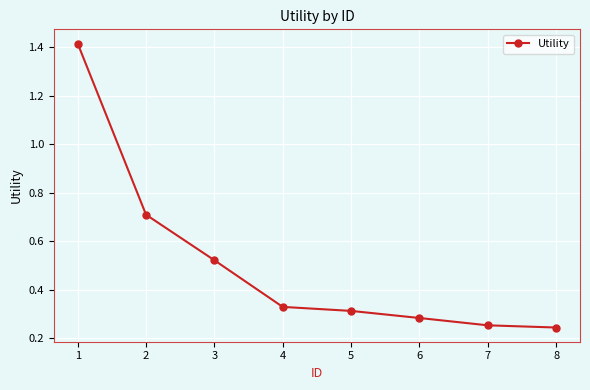

The value at 5 is 0.6. True or false?

False